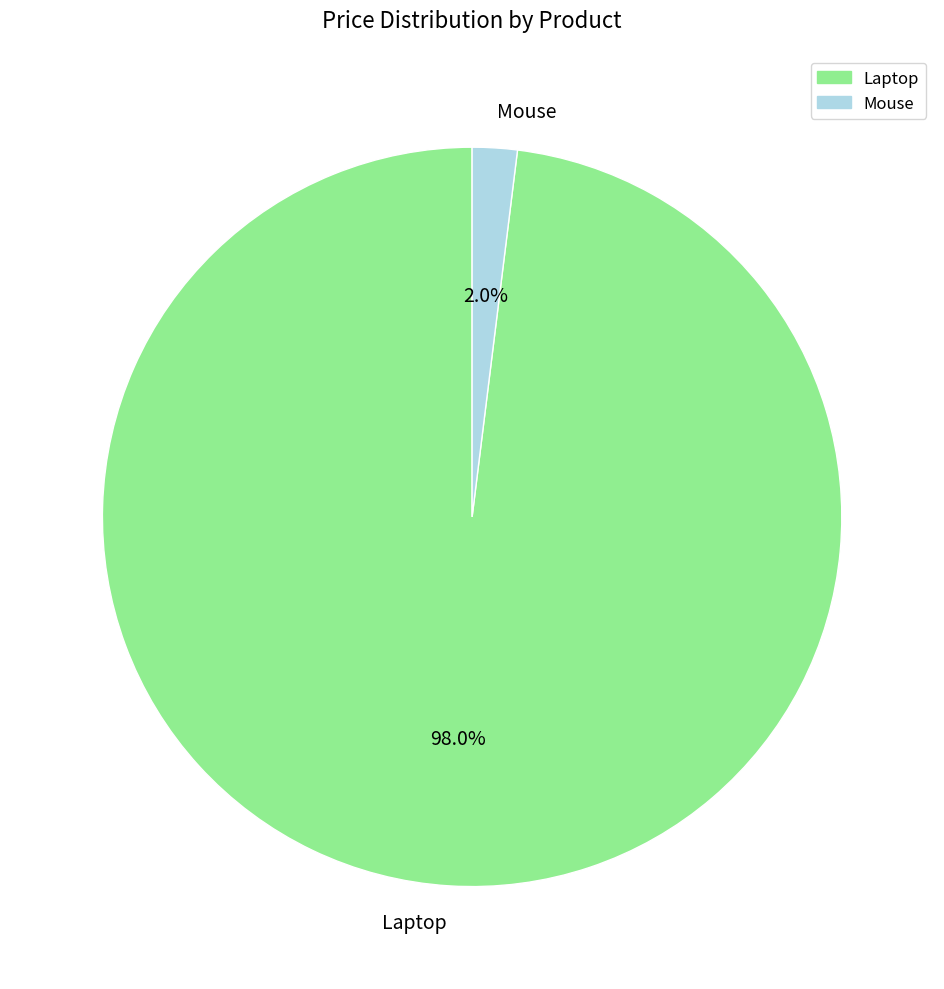

To the nearest percent, what percentage of the pie is Laptop?

98%